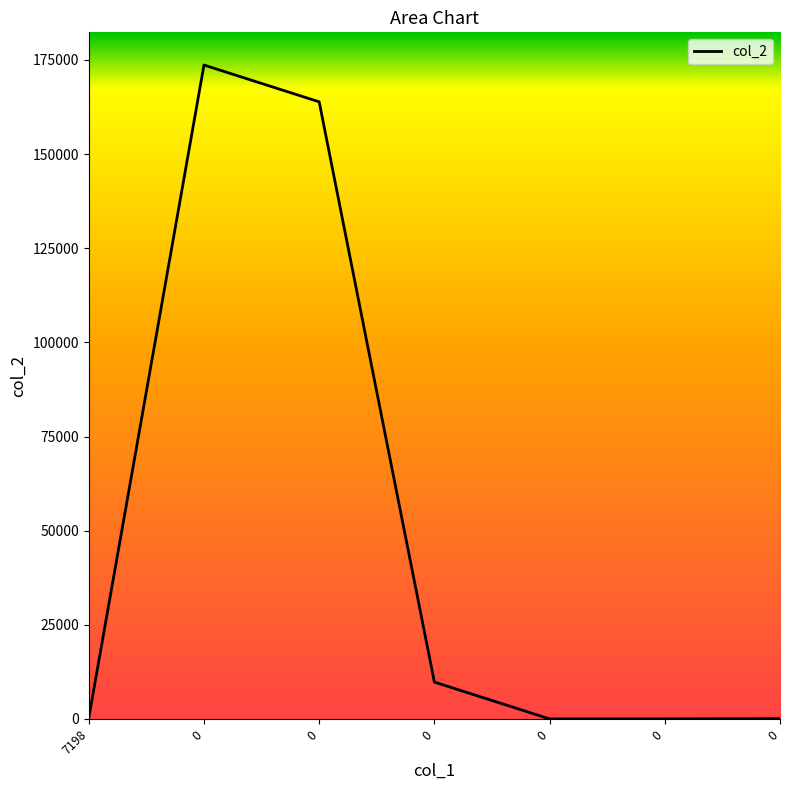

Reading left to right, what are all the values shown in this chart?

7198=280.0	0=173659.0	0=163879.0	0=9780.0	0=0.0	0=5.6	0=65.0